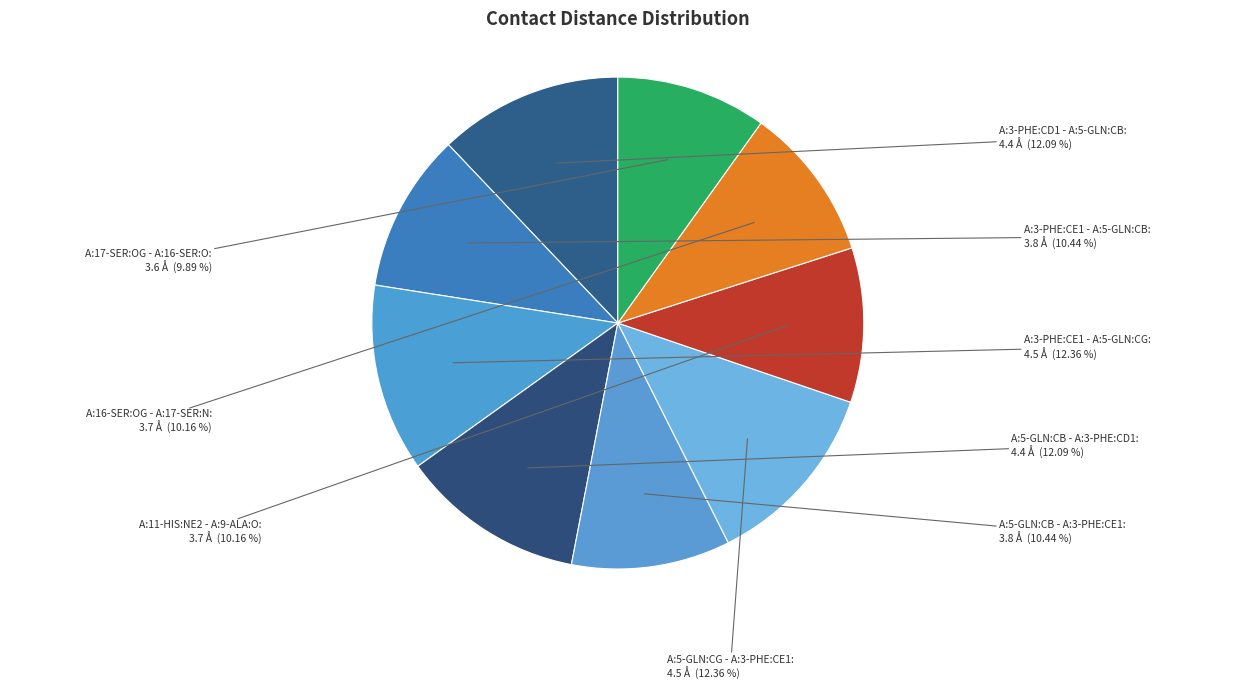

Count the number of slices in the pie.

9